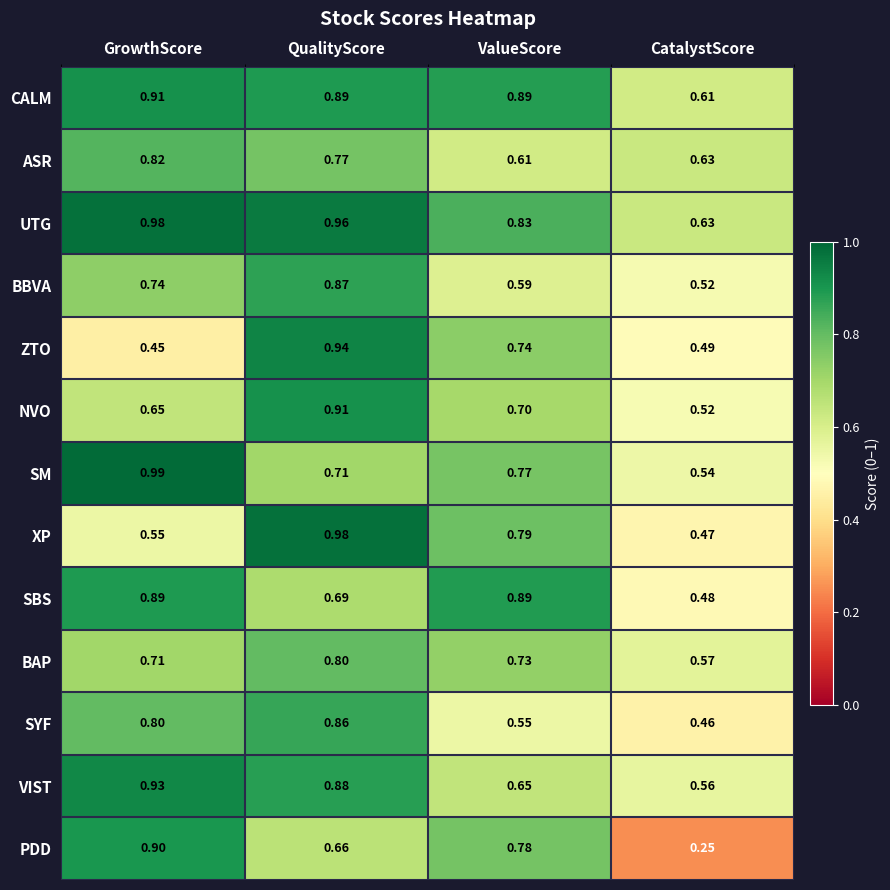

Which label corresponds to the smallest value in the chart?

CatalystScore